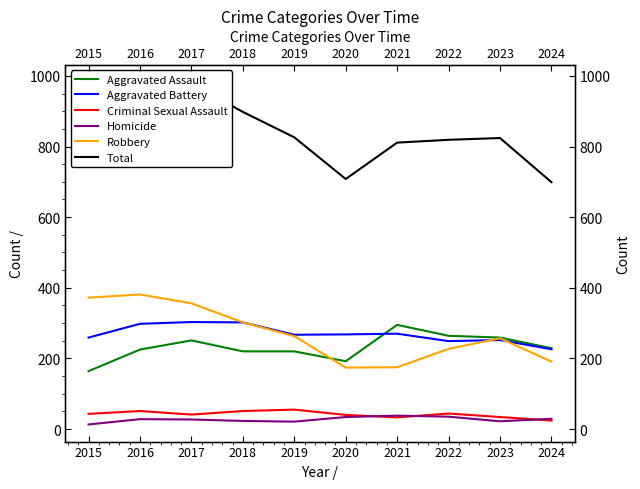

Where is the first local maximum for Total?

2016